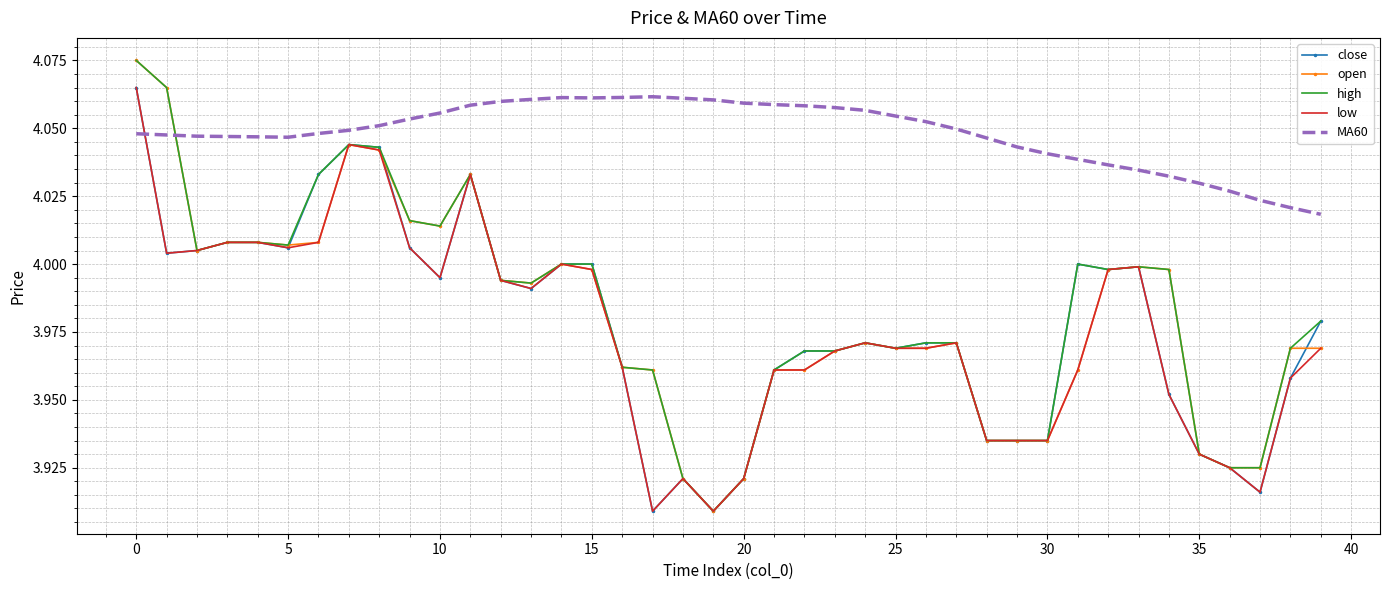

True or false: MA60 and open cross at least once.

True